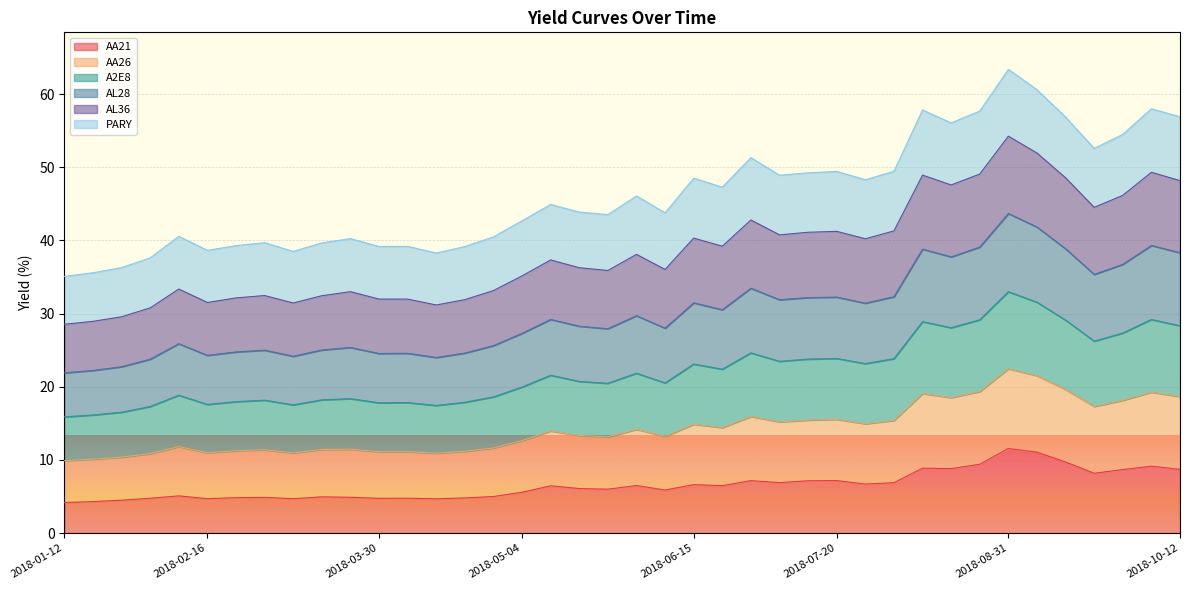

What is the minimum value for AA21?

4.2